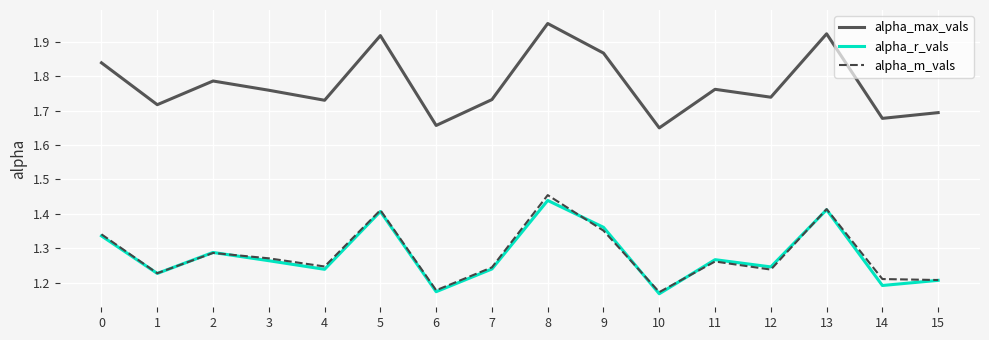

At how many categories does at least one series exceed 1?

16